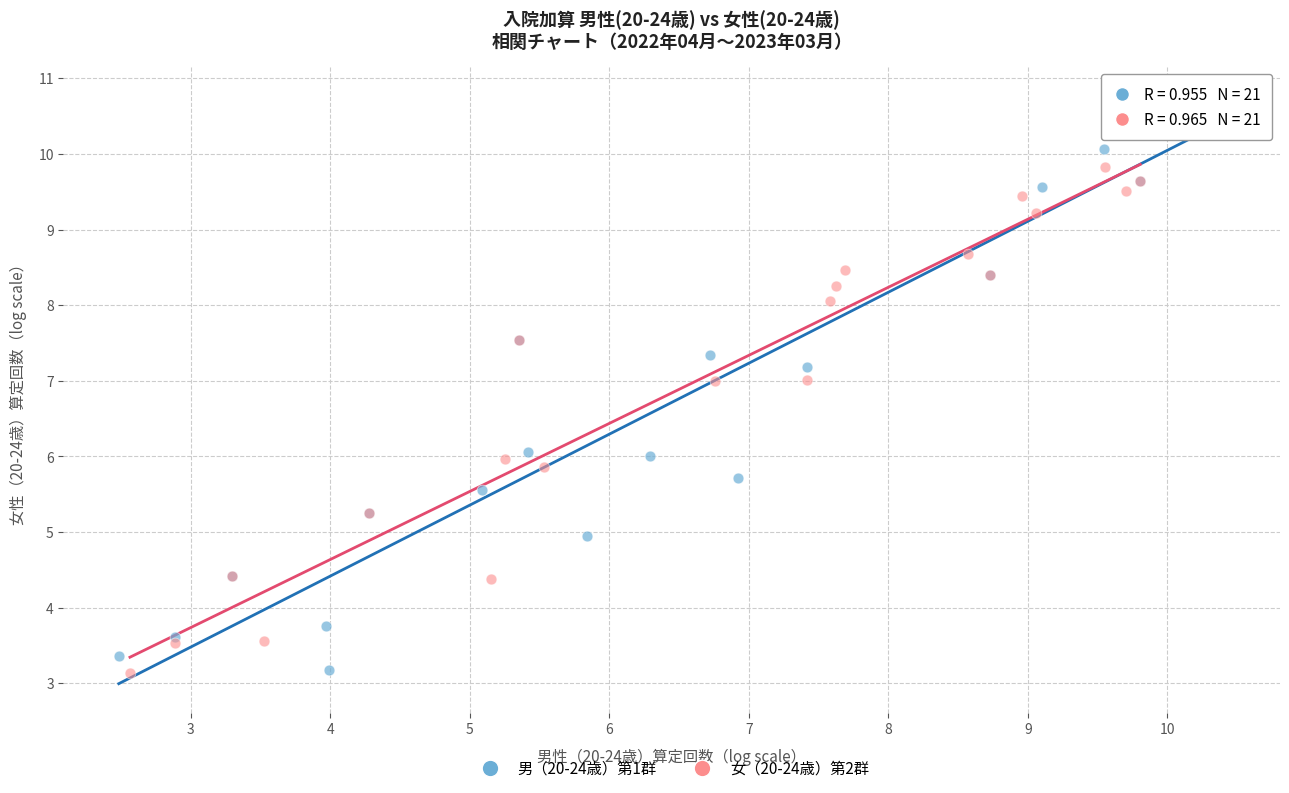

What are all the series names shown in the legend?

男（20-24歳）第1群, 女（20-24歳）第2群